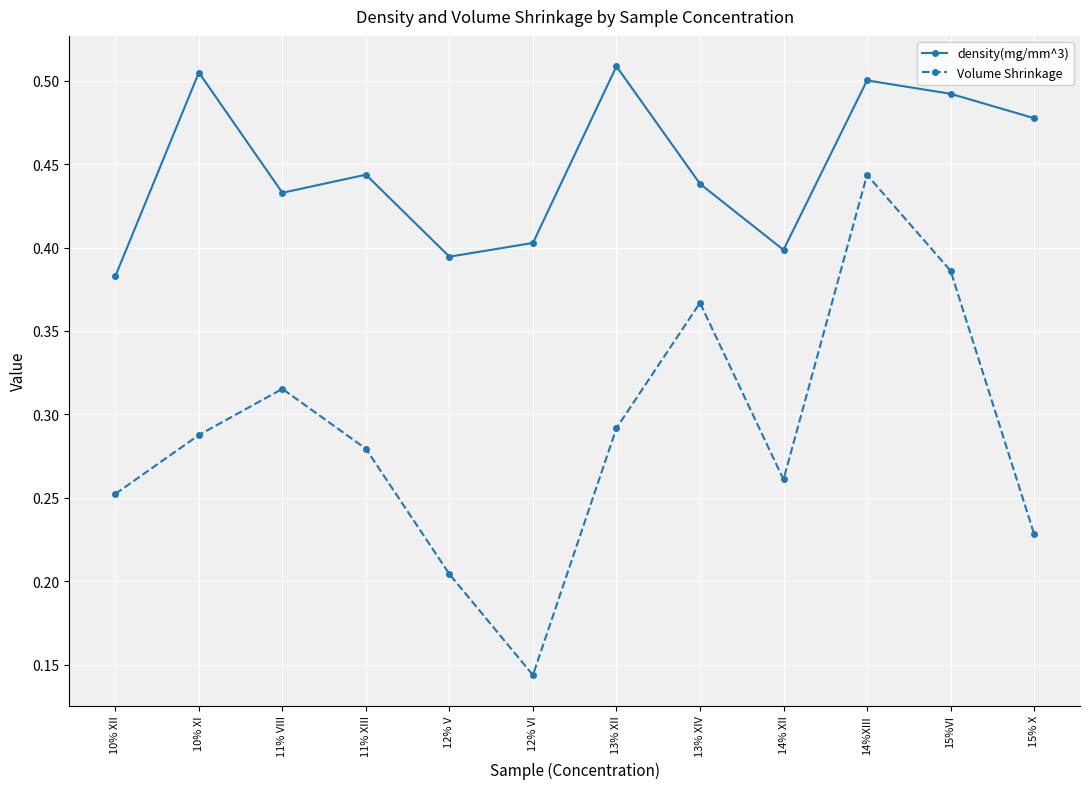

What is the sum of the density(mg/mm^3) values at 14%XIII and 15% X?

1.0